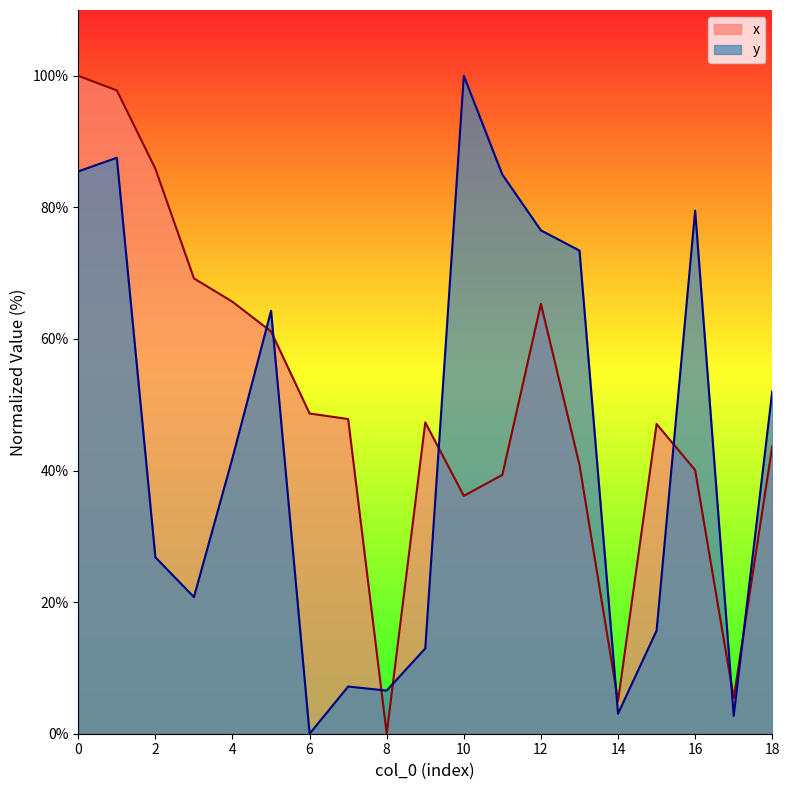

Count the number of data series in this chart.

2